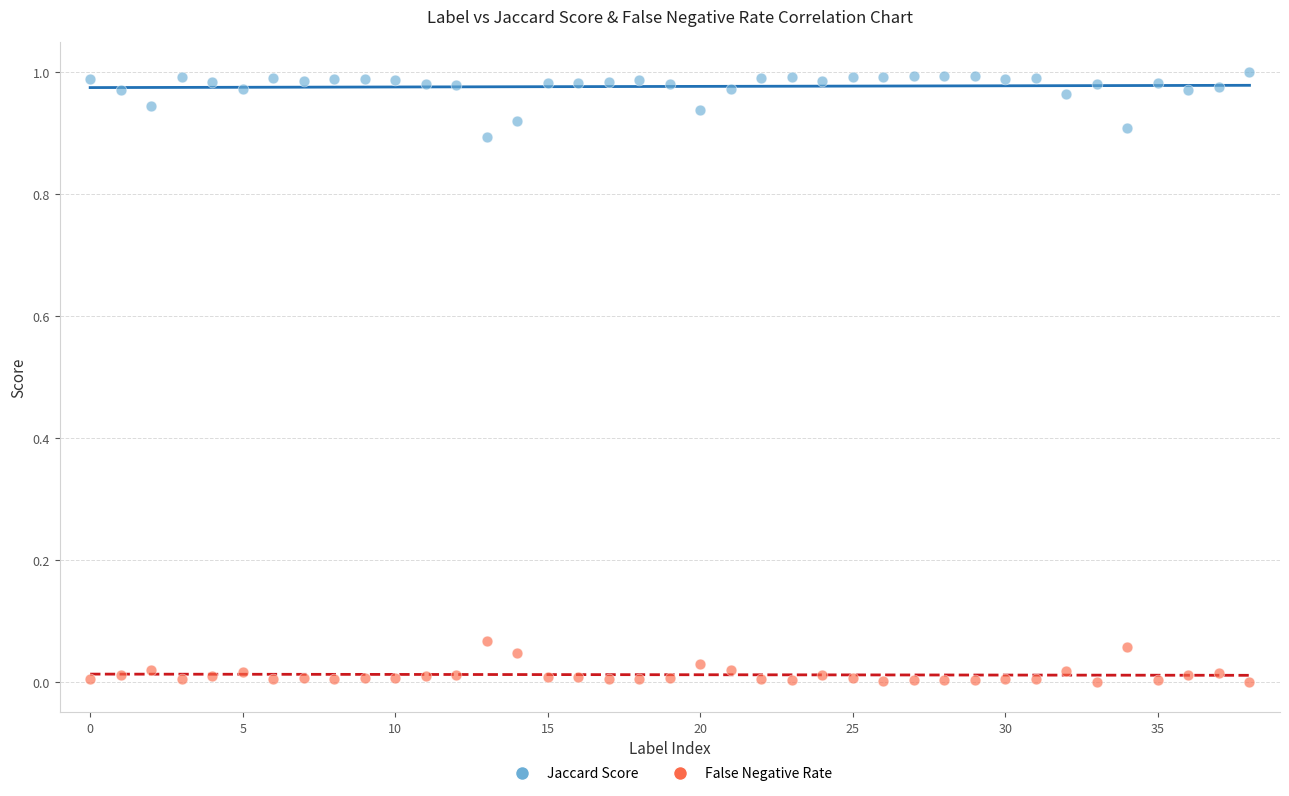

Which series has the widest spread of Y values?

Jaccard Score